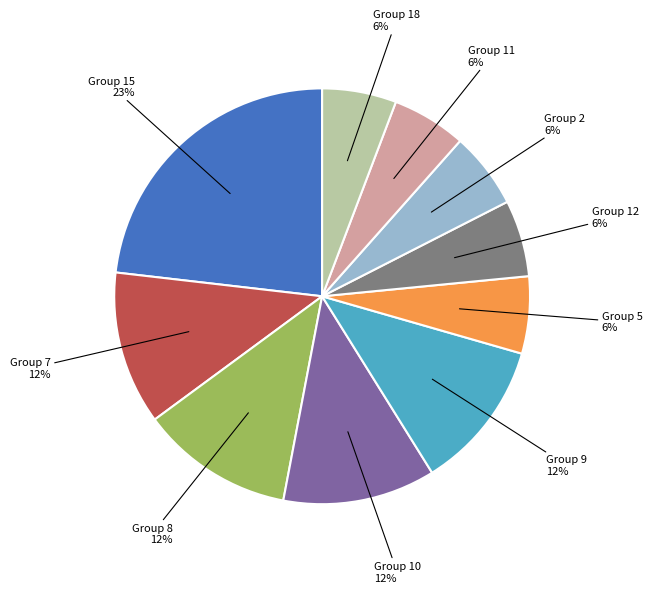

To the nearest percent, what is the difference between the largest and smallest slice percentages?

17%